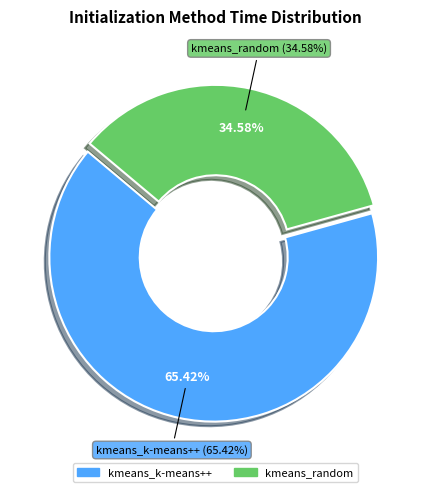

How much of the chart is everything except kmeans_random?

65.4%